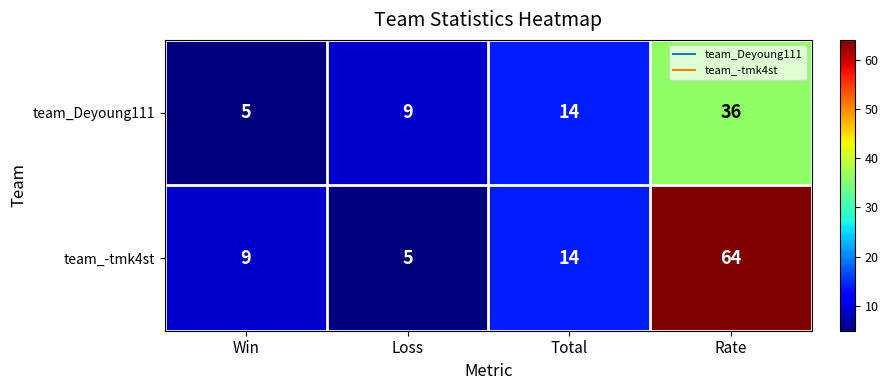

The value of team_-tmk4st at Total is 24. True or false?

False